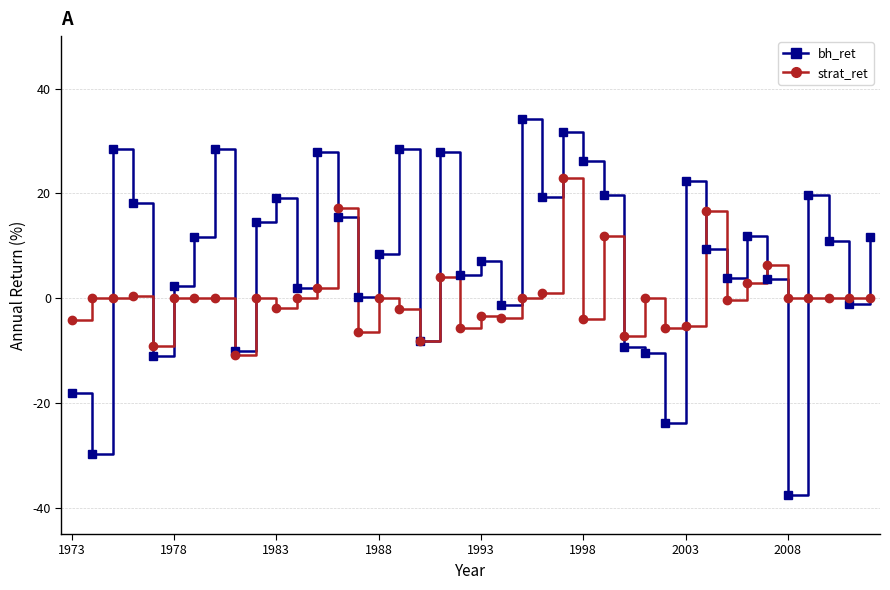

Which series has the largest total across all categories?

bh_ret